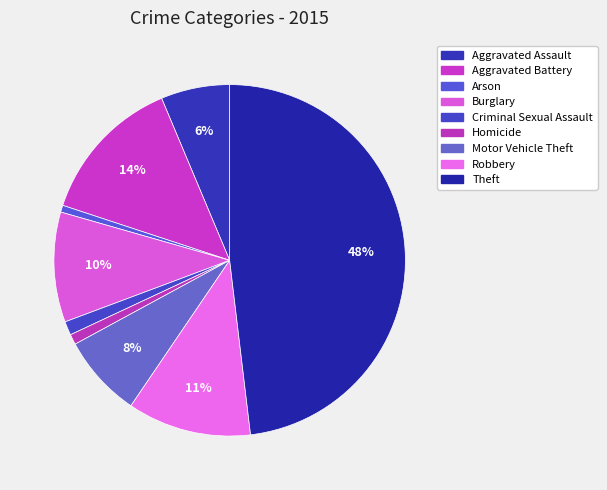

Which category has the smallest portion of the pie?

Arson